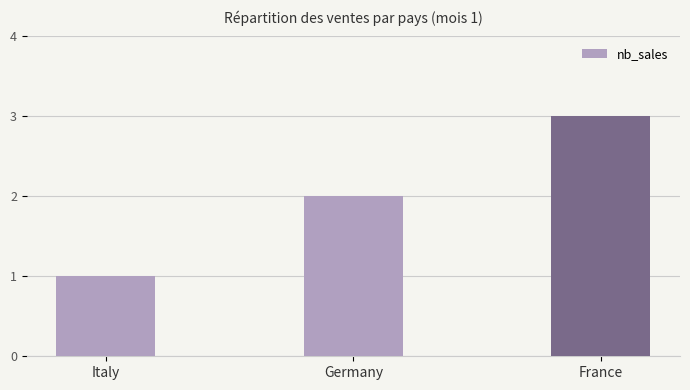

What is the change in value from Germany to France?

+1